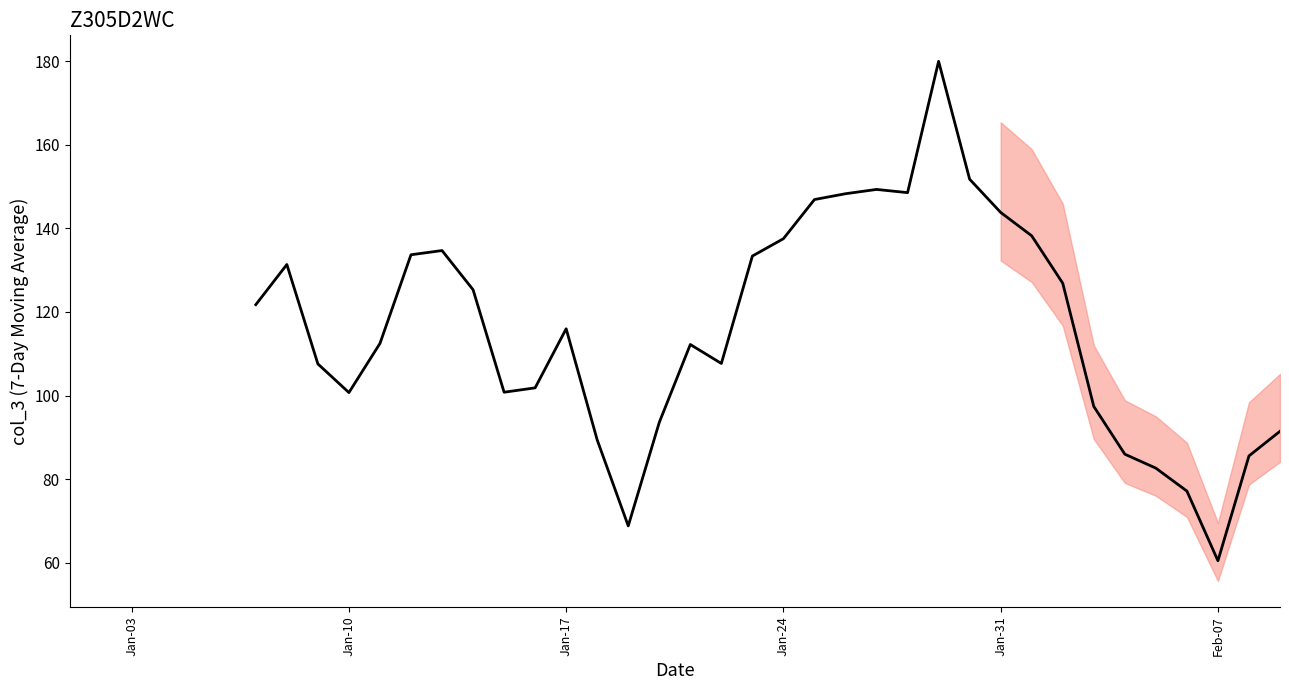

What is the smallest value displayed?

60.5